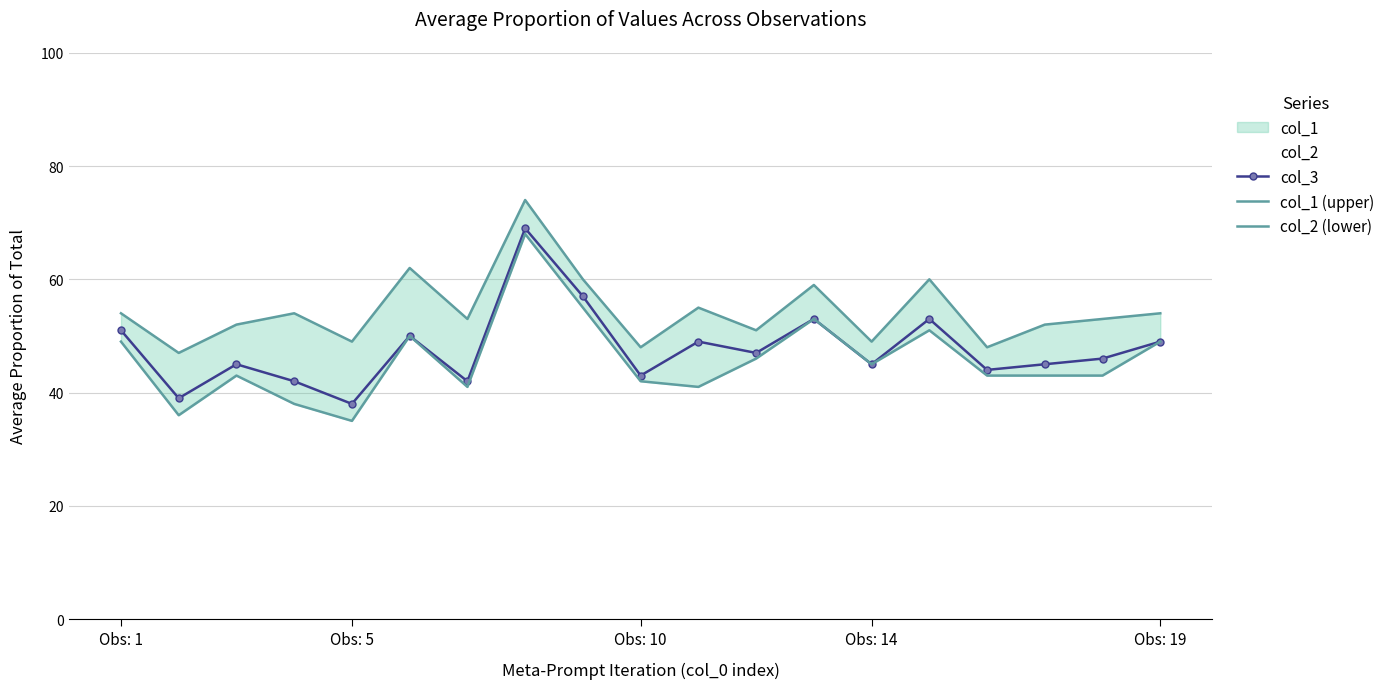

True or false: col_1 (upper) and col_3 cross at least once.

False